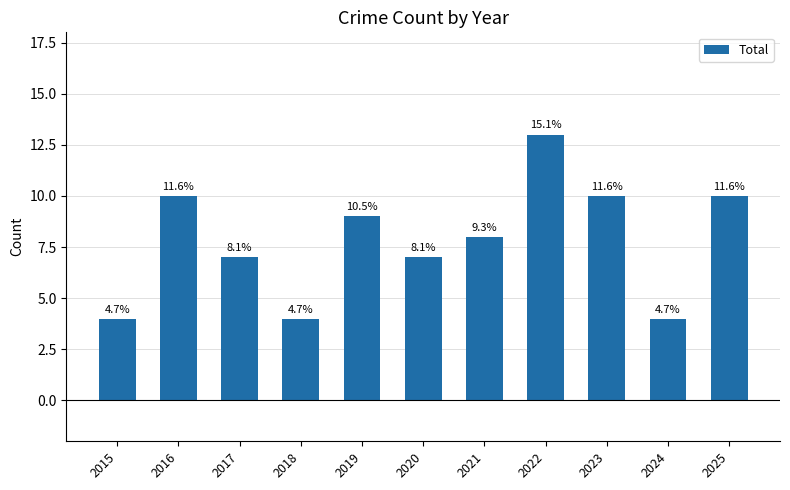

List the labels in order of value, largest first.

2022, 2016, 2023, 2025, 2019, 2021, 2017, 2020, 2015, 2018, 2024